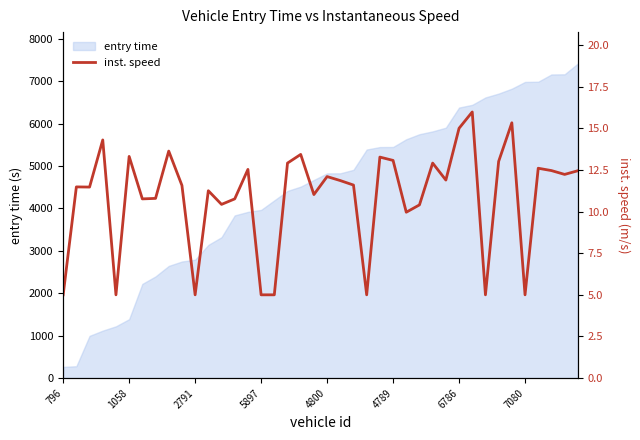

What value does the data have at 37?

12.5